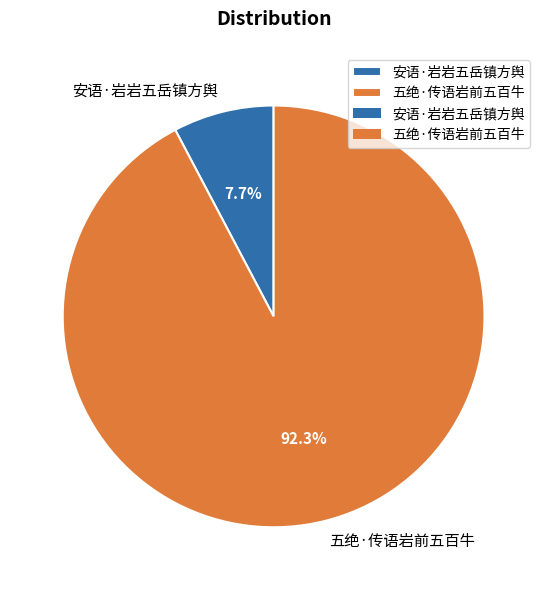

What percentage is the 安语·岩岩五岳镇方舆 slice, to the nearest percent?

8%